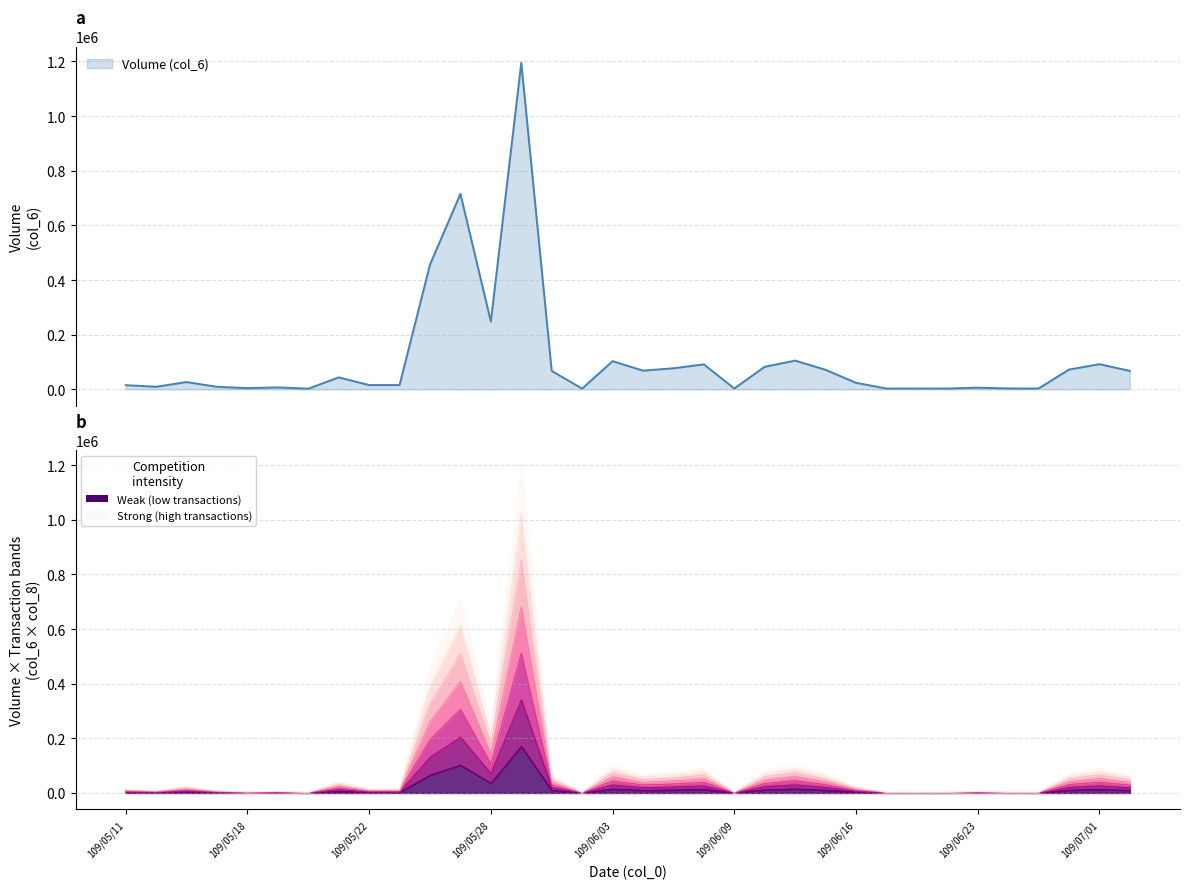

What is the maximum value shown in the chart?

1194850